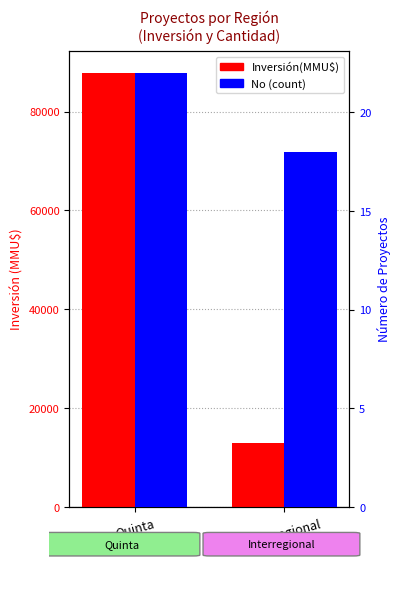

The Inversión(MMU$) series shows 20267 at Interregional. True or false?

False